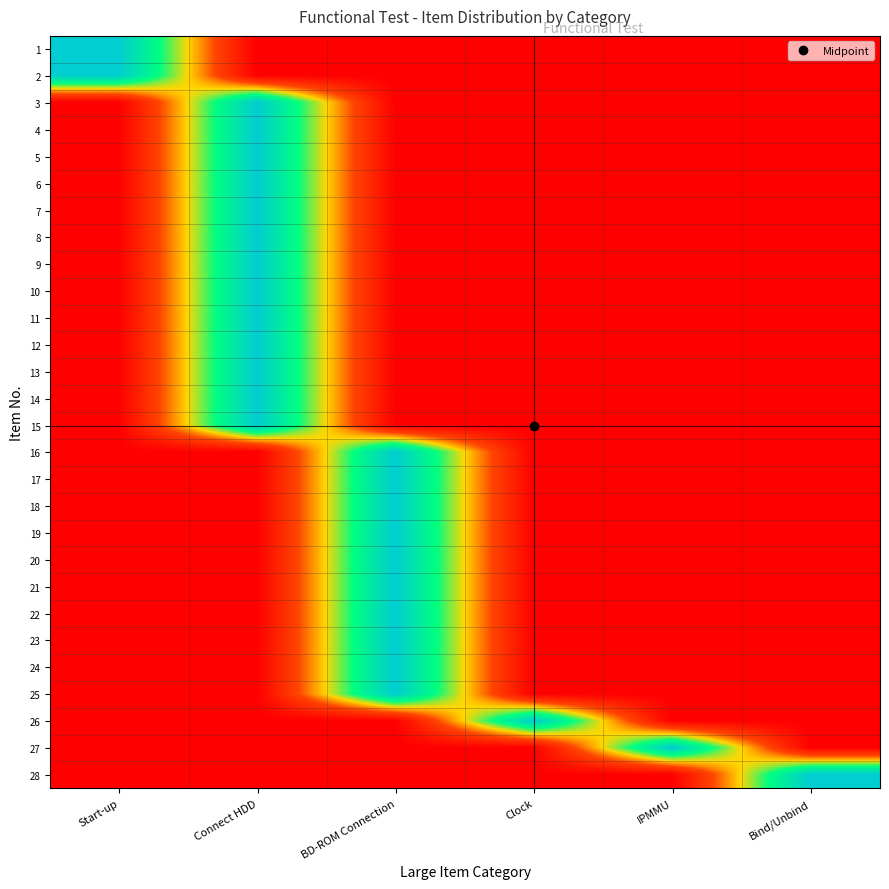

Reading left to right, transcribe all the data shown in this chart.

1: Start-up=2	Connect HDD=0	BD-ROM Connection=0	Clock=0	IPMMU=0	Bind/Unbind=0
2: Start-up=2	Connect HDD=0	BD-ROM Connection=0	Clock=0	IPMMU=0	Bind/Unbind=0
3: Start-up=0	Connect HDD=2	BD-ROM Connection=0	Clock=0	IPMMU=0	Bind/Unbind=0
4: Start-up=0	Connect HDD=2	BD-ROM Connection=0	Clock=0	IPMMU=0	Bind/Unbind=0
5: Start-up=0	Connect HDD=2	BD-ROM Connection=0	Clock=0	IPMMU=0	Bind/Unbind=0
6: Start-up=0	Connect HDD=2	BD-ROM Connection=0	Clock=0	IPMMU=0	Bind/Unbind=0
7: Start-up=0	Connect HDD=2	BD-ROM Connection=0	Clock=0	IPMMU=0	Bind/Unbind=0
8: Start-up=0	Connect HDD=2	BD-ROM Connection=0	Clock=0	IPMMU=0	Bind/Unbind=0
9: Start-up=0	Connect HDD=2	BD-ROM Connection=0	Clock=0	IPMMU=0	Bind/Unbind=0
10: Start-up=0	Connect HDD=2	BD-ROM Connection=0	Clock=0	IPMMU=0	Bind/Unbind=0
11: Start-up=0	Connect HDD=2	BD-ROM Connection=0	Clock=0	IPMMU=0	Bind/Unbind=0
12: Start-up=0	Connect HDD=2	BD-ROM Connection=0	Clock=0	IPMMU=0	Bind/Unbind=0
13: Start-up=0	Connect HDD=2	BD-ROM Connection=0	Clock=0	IPMMU=0	Bind/Unbind=0
14: Start-up=0	Connect HDD=2	BD-ROM Connection=0	Clock=0	IPMMU=0	Bind/Unbind=0
15: Start-up=0	Connect HDD=2	BD-ROM Connection=0	Clock=0	IPMMU=0	Bind/Unbind=0
16: Start-up=0	Connect HDD=0	BD-ROM Connection=2	Clock=0	IPMMU=0	Bind/Unbind=0
17: Start-up=0	Connect HDD=0	BD-ROM Connection=2	Clock=0	IPMMU=0	Bind/Unbind=0
18: Start-up=0	Connect HDD=0	BD-ROM Connection=2	Clock=0	IPMMU=0	Bind/Unbind=0
19: Start-up=0	Connect HDD=0	BD-ROM Connection=2	Clock=0	IPMMU=0	Bind/Unbind=0
20: Start-up=0	Connect HDD=0	BD-ROM Connection=2	Clock=0	IPMMU=0	Bind/Unbind=0
21: Start-up=0	Connect HDD=0	BD-ROM Connection=2	Clock=0	IPMMU=0	Bind/Unbind=0
22: Start-up=0	Connect HDD=0	BD-ROM Connection=2	Clock=0	IPMMU=0	Bind/Unbind=0
23: Start-up=0	Connect HDD=0	BD-ROM Connection=2	Clock=0	IPMMU=0	Bind/Unbind=0
24: Start-up=0	Connect HDD=0	BD-ROM Connection=2	Clock=0	IPMMU=0	Bind/Unbind=0
25: Start-up=0	Connect HDD=0	BD-ROM Connection=2	Clock=0	IPMMU=0	Bind/Unbind=0
26: Start-up=0	Connect HDD=0	BD-ROM Connection=0	Clock=2	IPMMU=0	Bind/Unbind=0
27: Start-up=0	Connect HDD=0	BD-ROM Connection=0	Clock=0	IPMMU=2	Bind/Unbind=0
28: Start-up=0	Connect HDD=0	BD-ROM Connection=0	Clock=0	IPMMU=0	Bind/Unbind=2